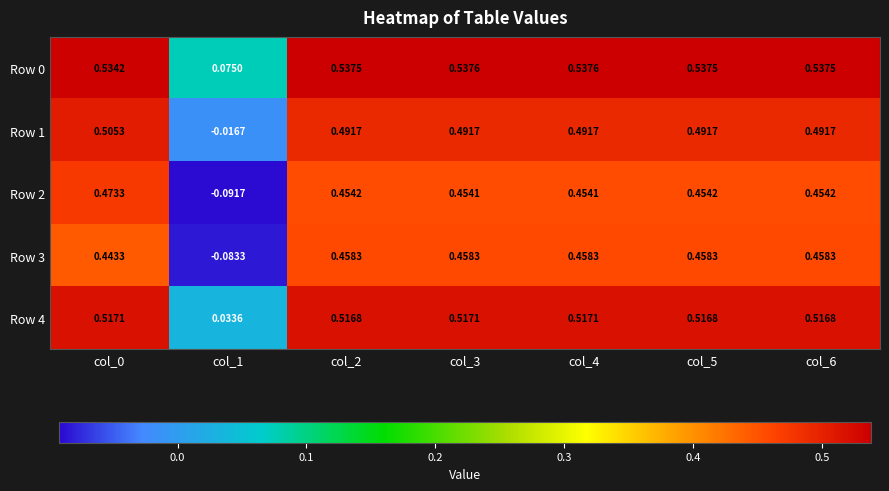

Is the value of Row 3 at col_5 greater than the value of Row 0 at col_4?

No